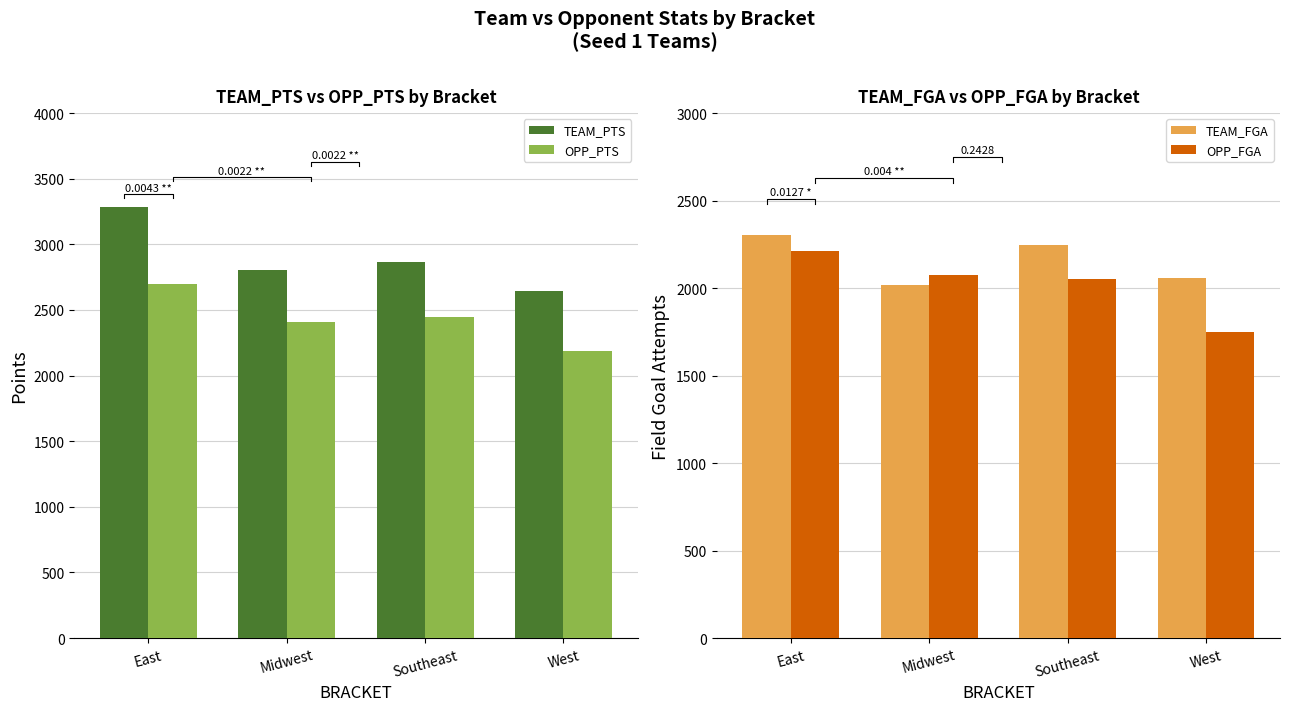

Is it true that TEAM_FGA equals 2246 at Southeast?

True